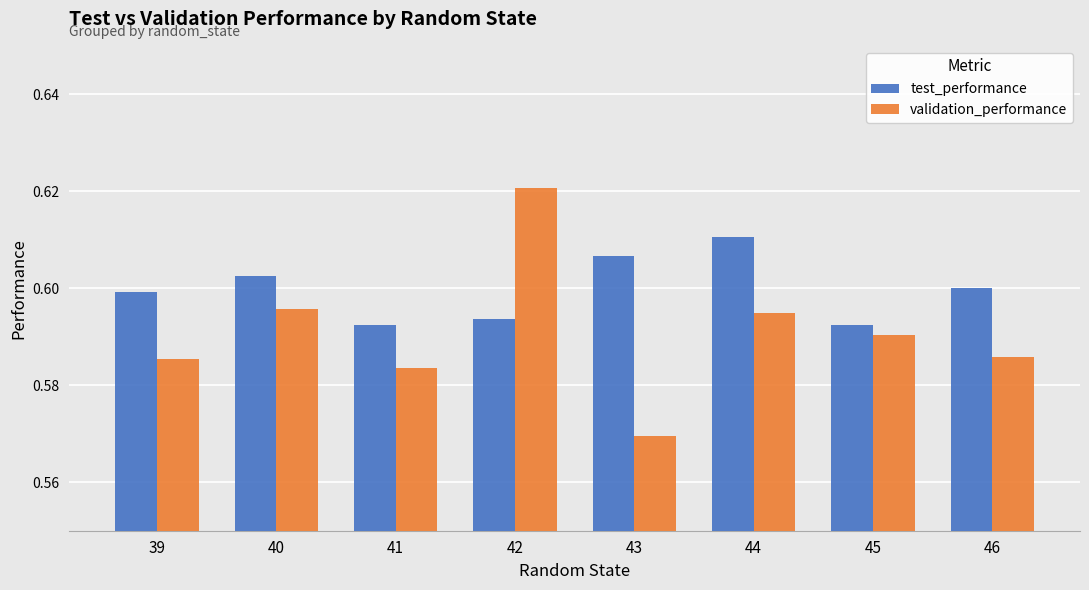

At which category does the chart reach its minimum across all series?

43